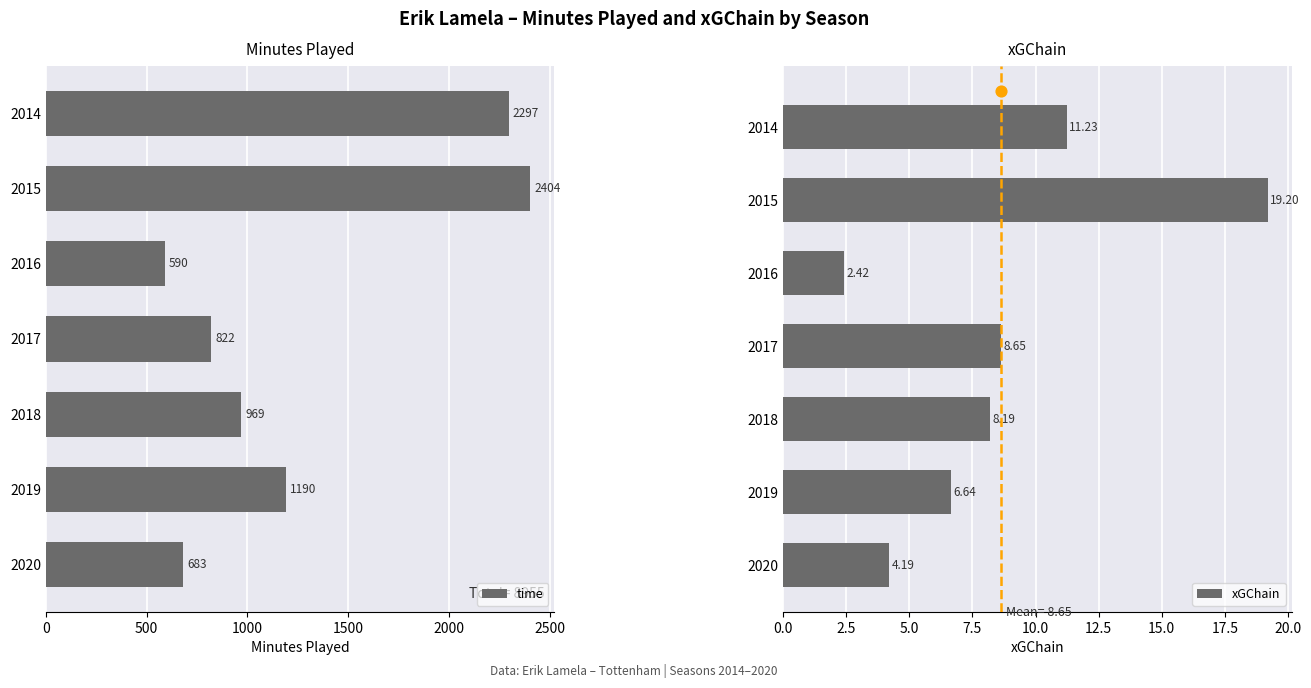

Which series has the largest total across all categories?

time